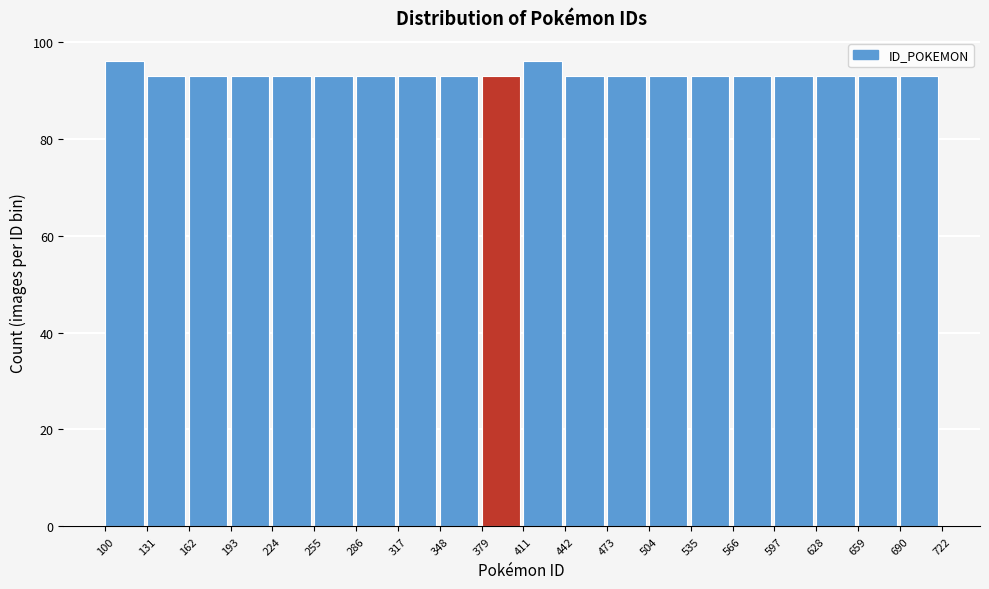

How tall is the bar that spans 597 to 628 on the x-axis? The values are not printed on the chart, so give them approximately, as read against the axis.

94